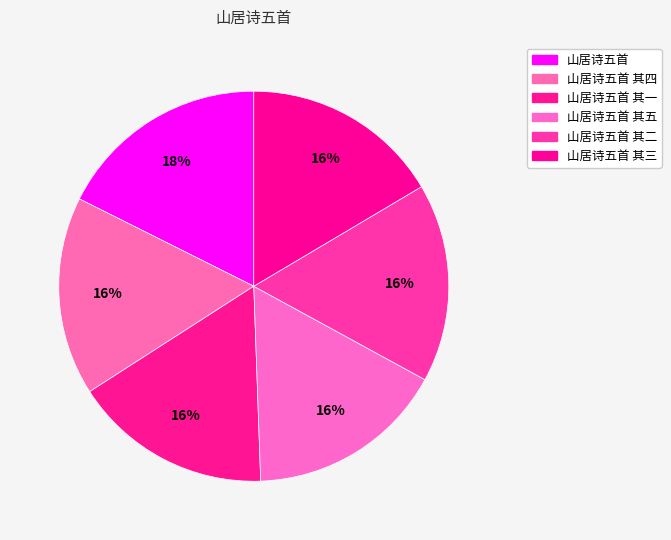

How many slices are in this pie chart?

6